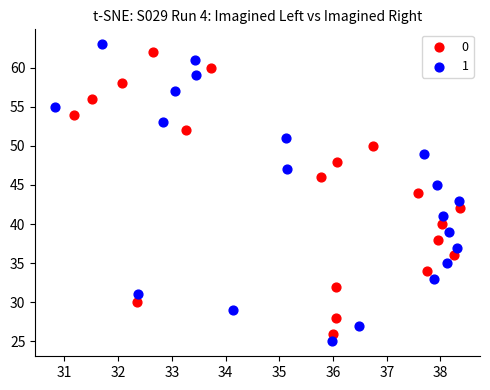

What are all the series names shown in the legend?

0, 1